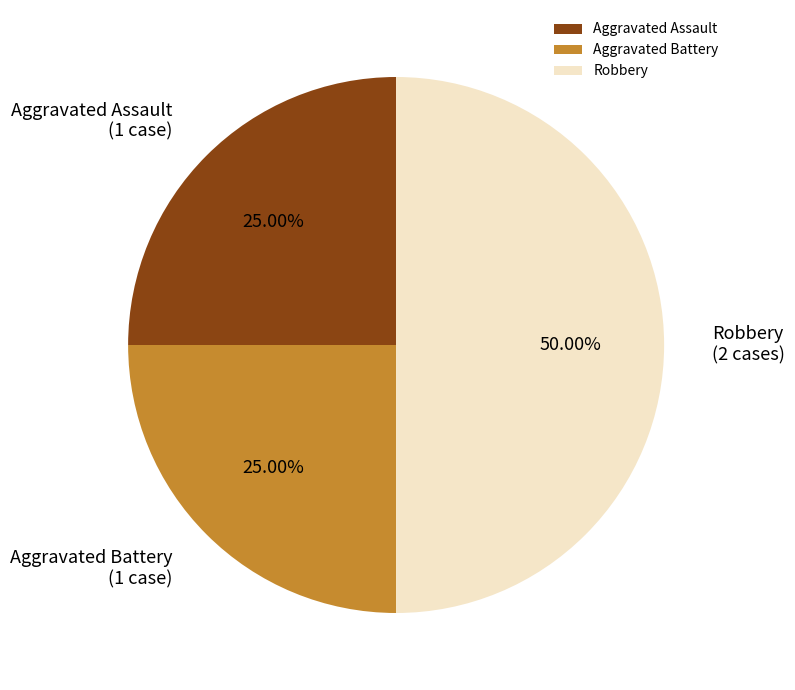

Does Aggravated Battery represent more than half of the total?

No